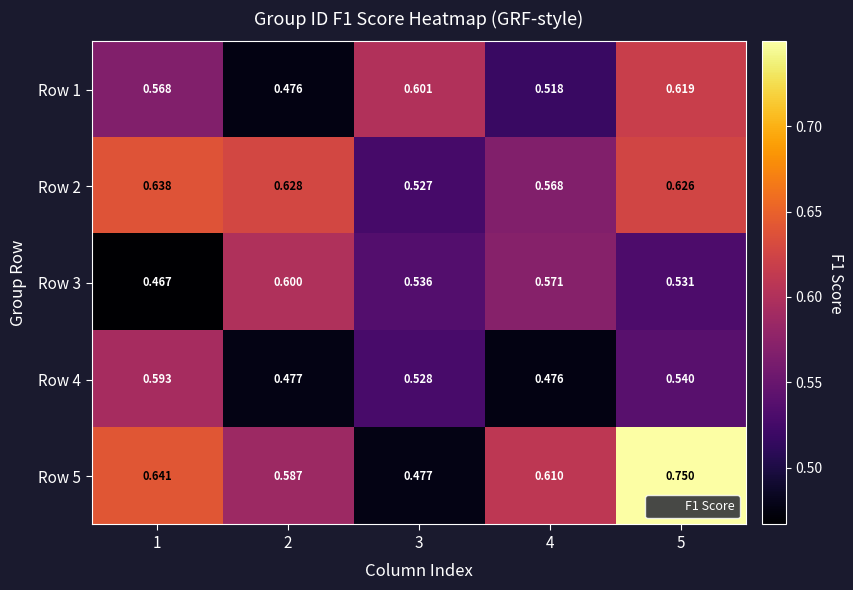

Which series changed the most between 1 and 2?

Row 3